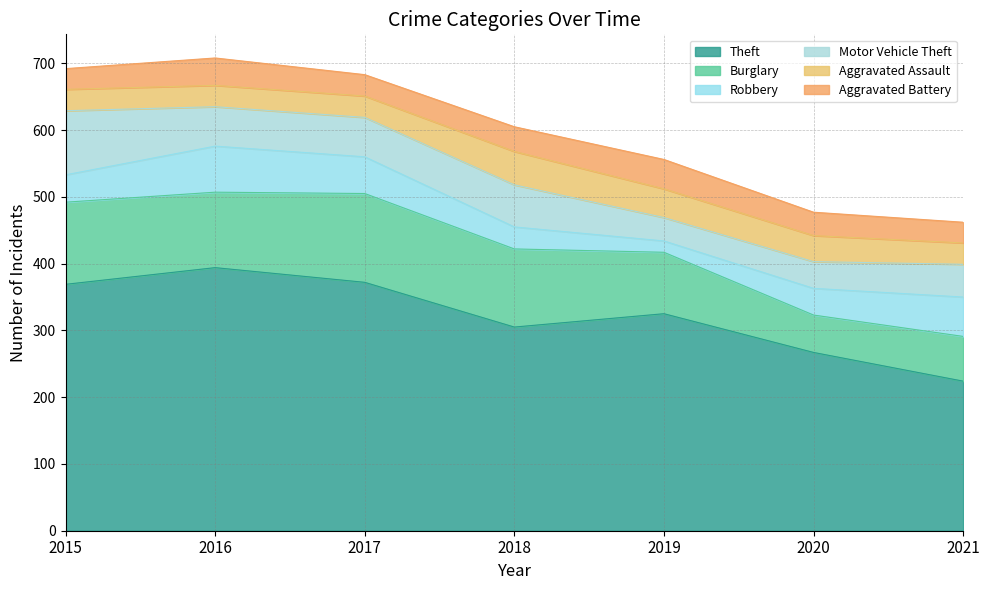

Which series has the largest range (max minus min)?

Theft